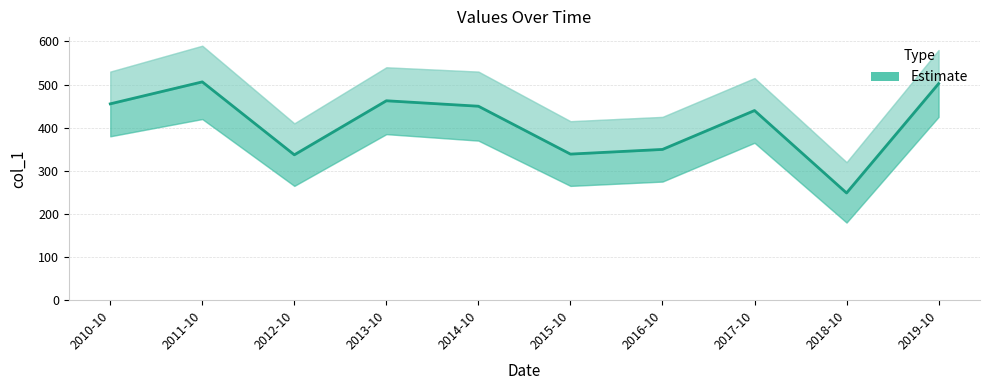

How many categories are shown in the chart?

10